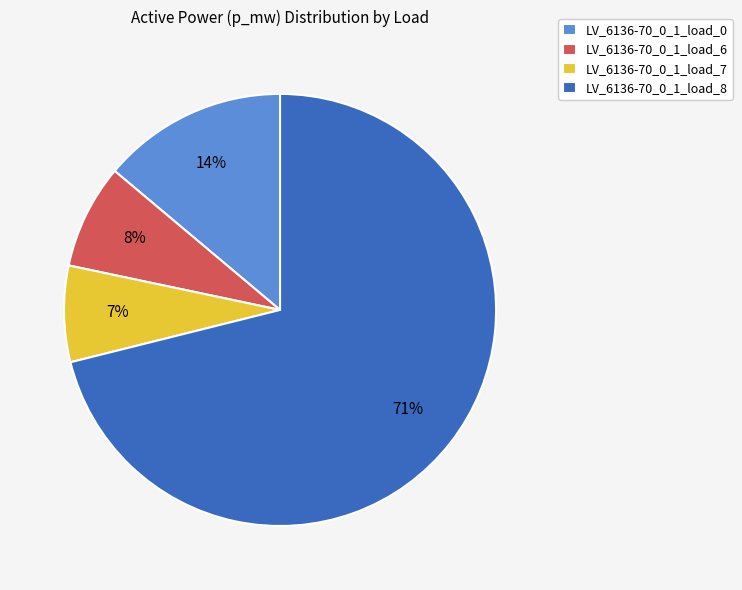

What percentage is the LV_6136-70_0_1_load_7 slice, to the nearest percent?

7%